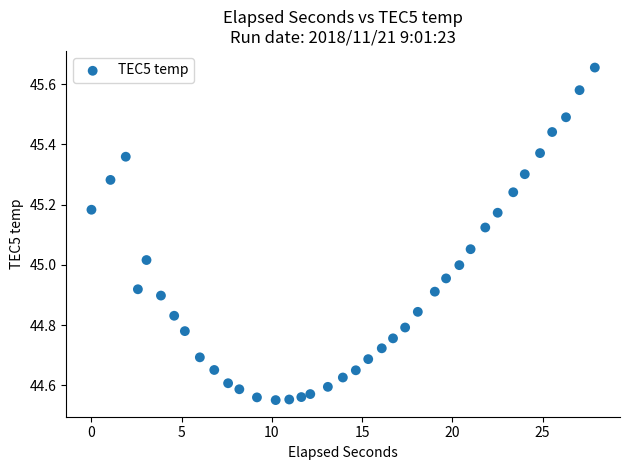

What is the range of X values (max minus min)?

27.9